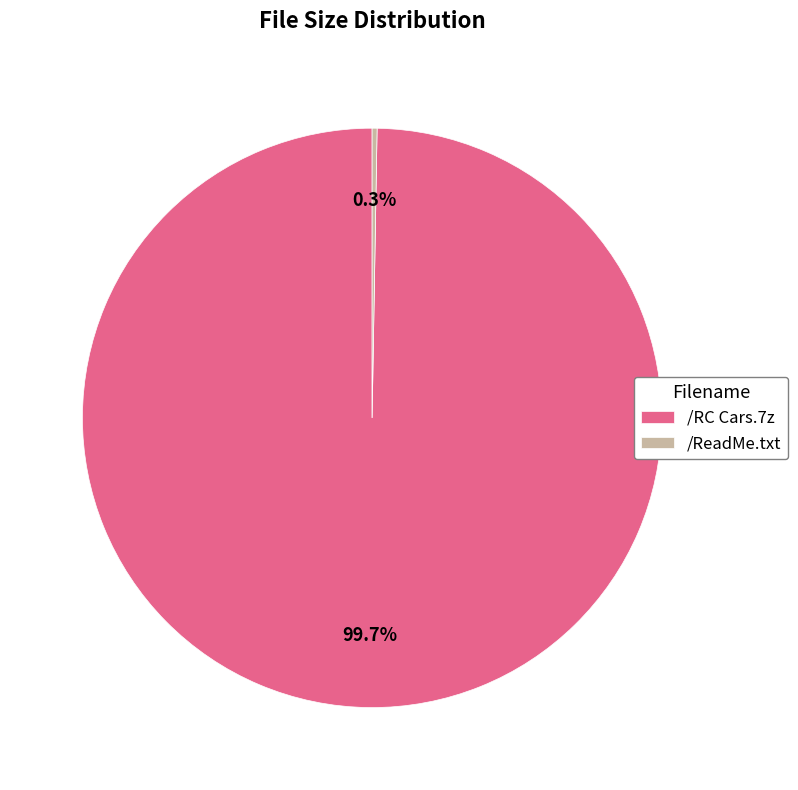

How much of the chart is everything except /RC Cars.7z?

0.3%